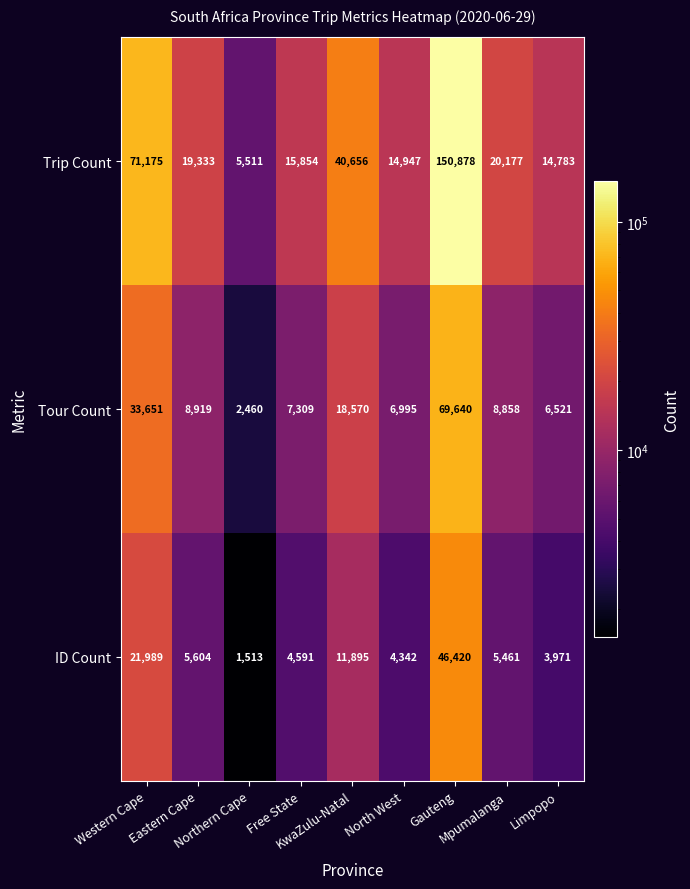

Which series has the largest total across all categories?

Trip Count